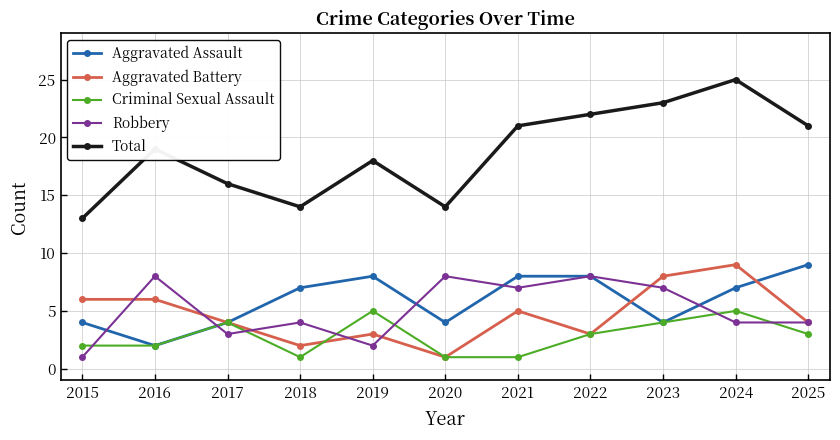

What are all the series names shown in the legend?

Aggravated Assault, Aggravated Battery, Criminal Sexual Assault, Robbery, Total